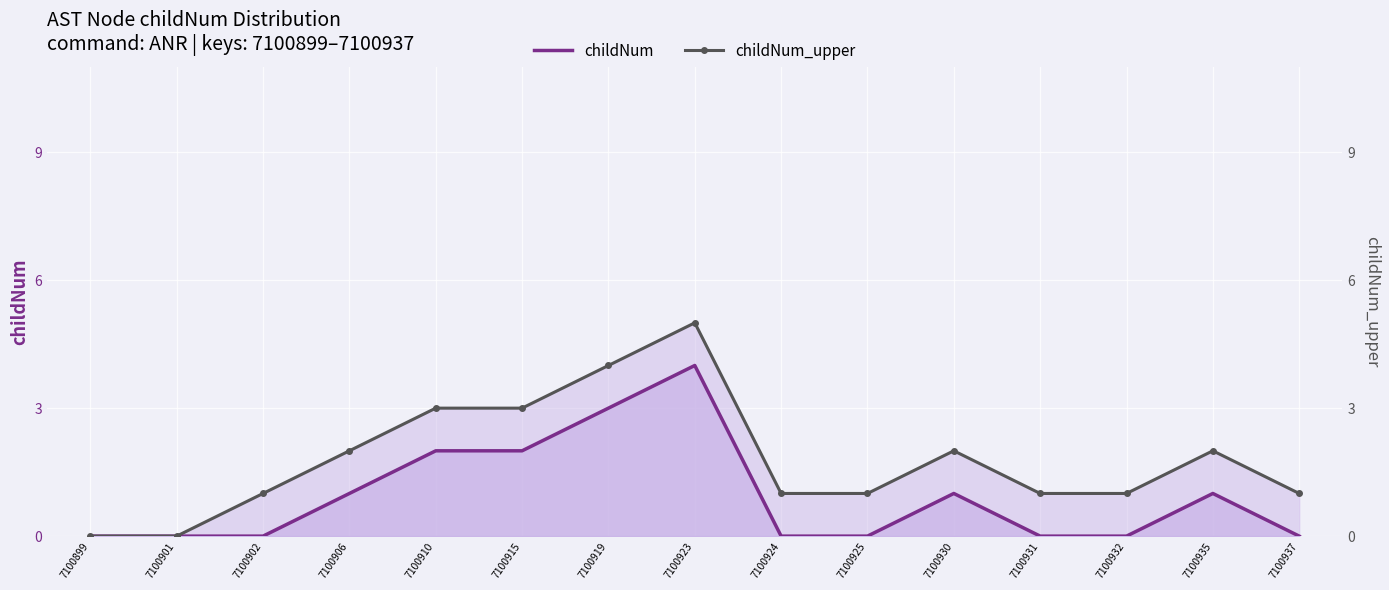

Reading left to right, what are all the values shown in this chart?

childNum: 7100899=0	7100901=0	7100902=0	7100906=1	7100910=2	7100915=2	7100919=3	7100923=4	7100924=0	7100925=0	7100930=1	7100931=0	7100932=0	7100935=1	7100937=0
childNum_upper: 7100899=0	7100901=0	7100902=1	7100906=2	7100910=3	7100915=3	7100919=4	7100923=5	7100924=1	7100925=1	7100930=2	7100931=1	7100932=1	7100935=2	7100937=1